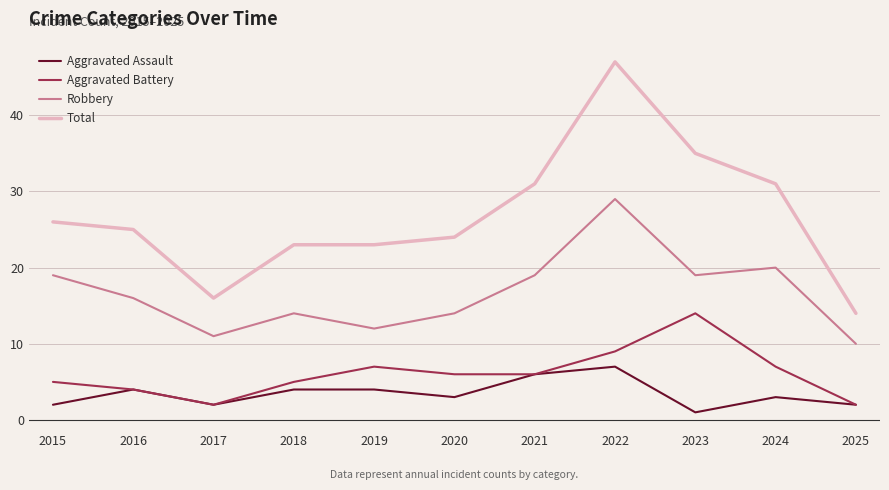

Between 2022 and 2025, which series saw the biggest shift?

Total